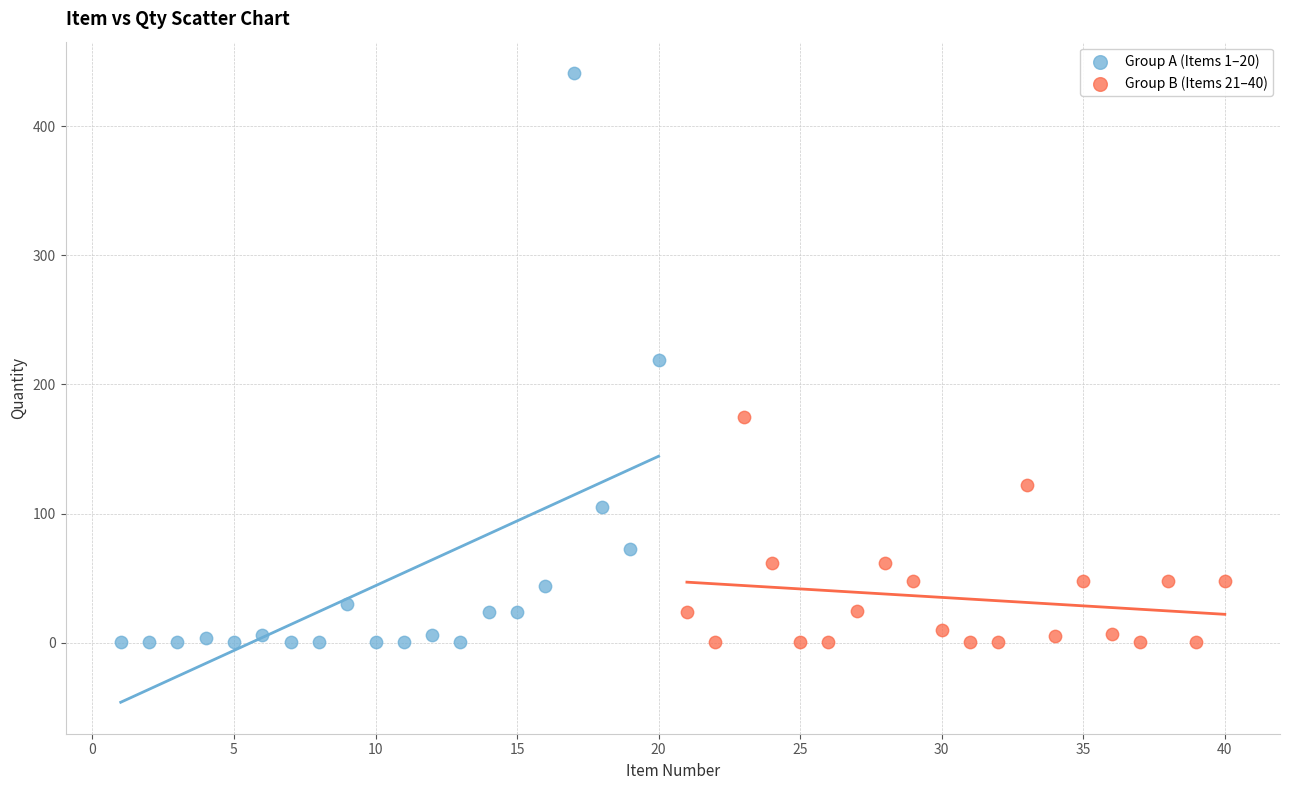

Which series has the largest Y range (max minus min)?

Group A (Items 1–20)